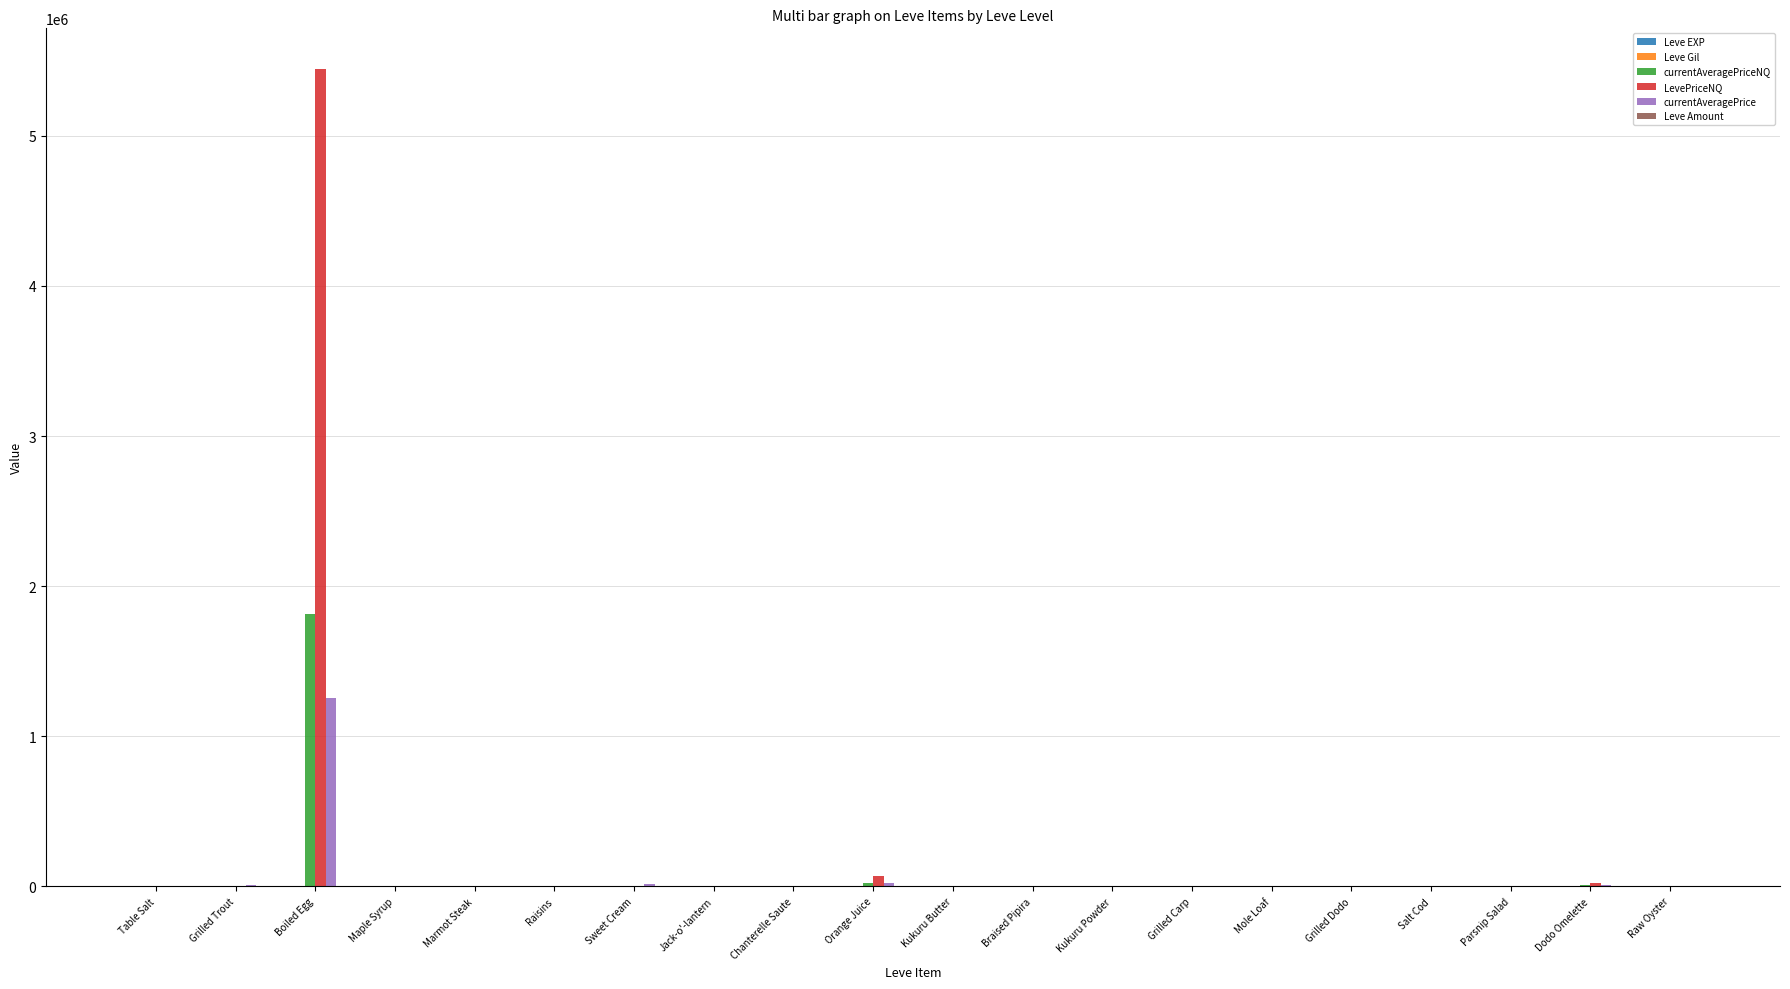

What is the maximum value shown in the chart?

5444477.7